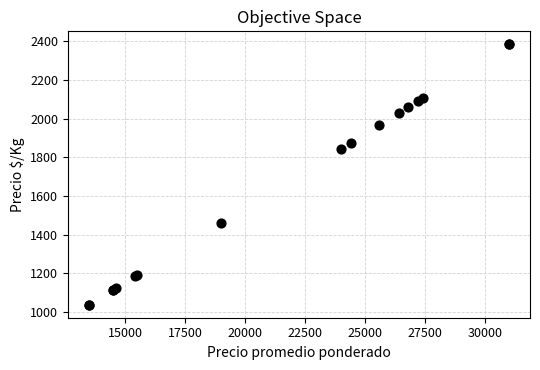

What Y value in the scatter plot is closest to 1711?

1846